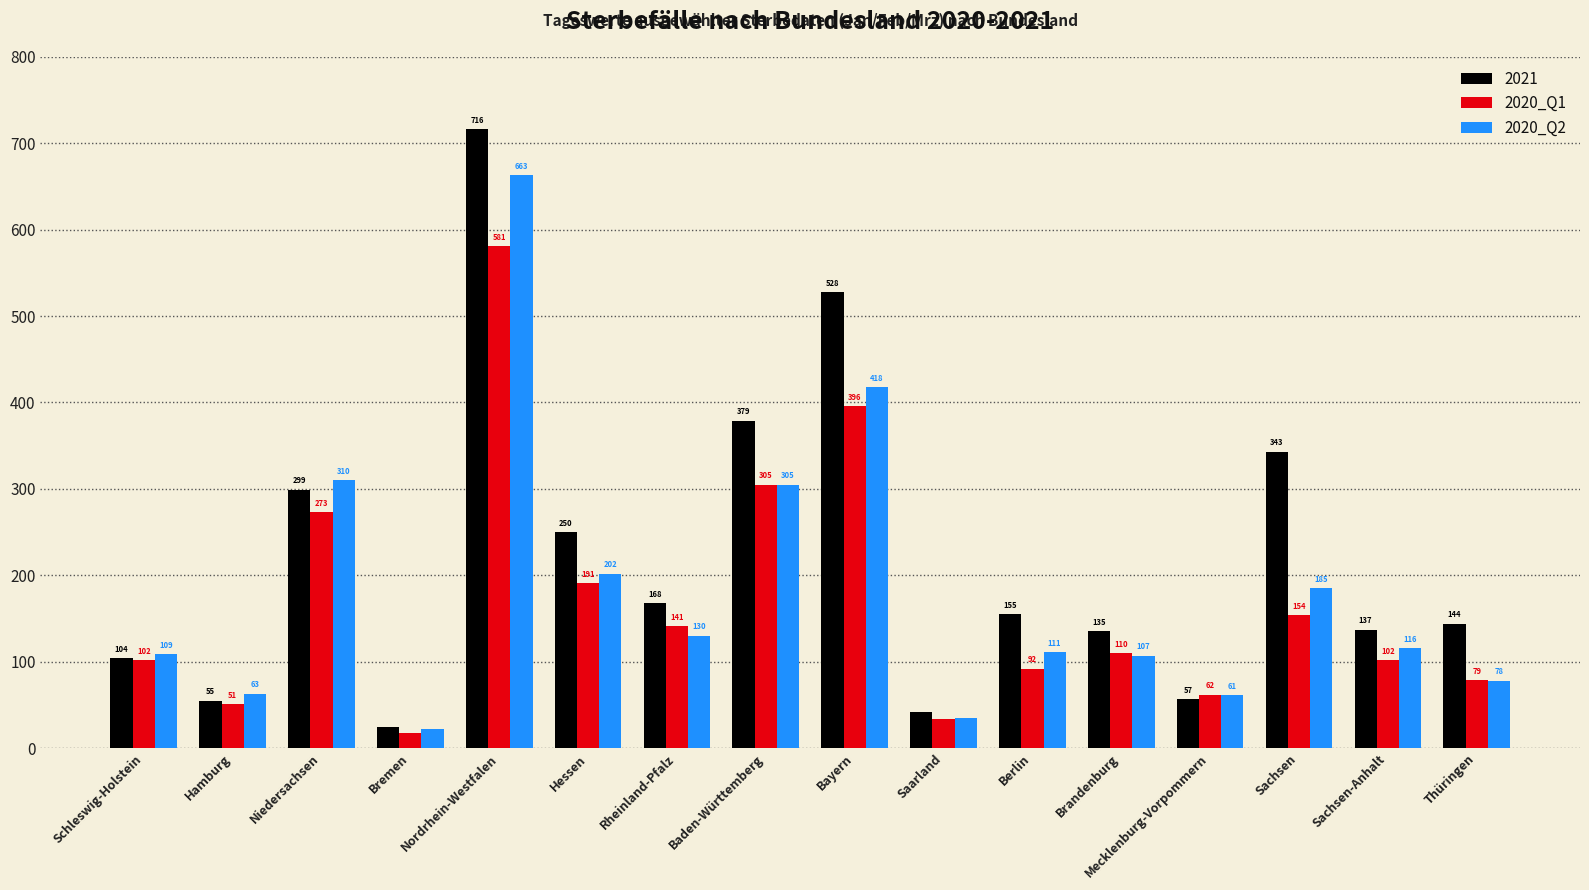

How many bars are there in total?

48